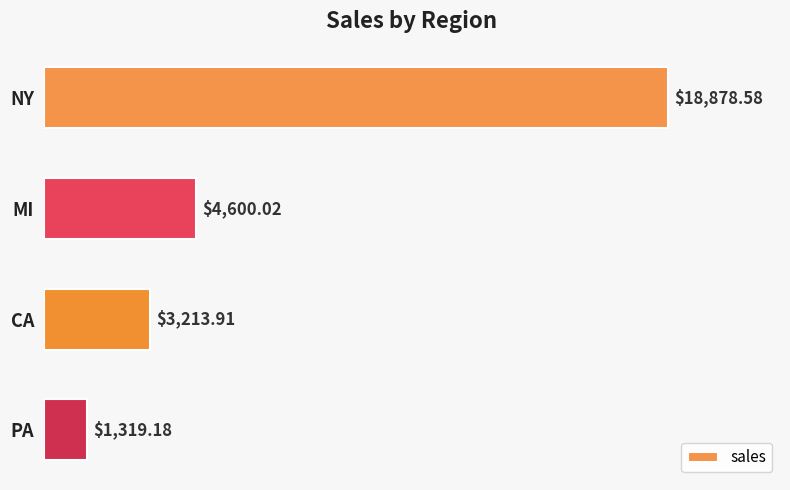

Which label corresponds to the smallest value in the chart?

PA